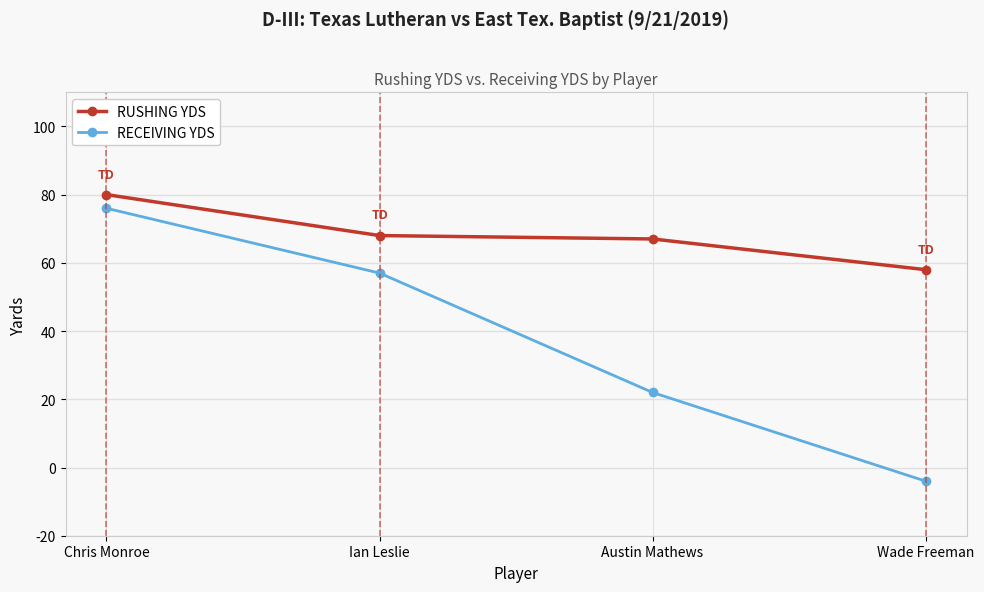

What is the greatest value displayed?

80